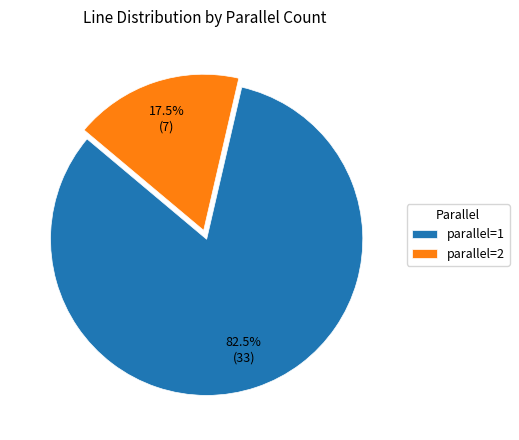

Is there a majority slice in this chart?

Yes